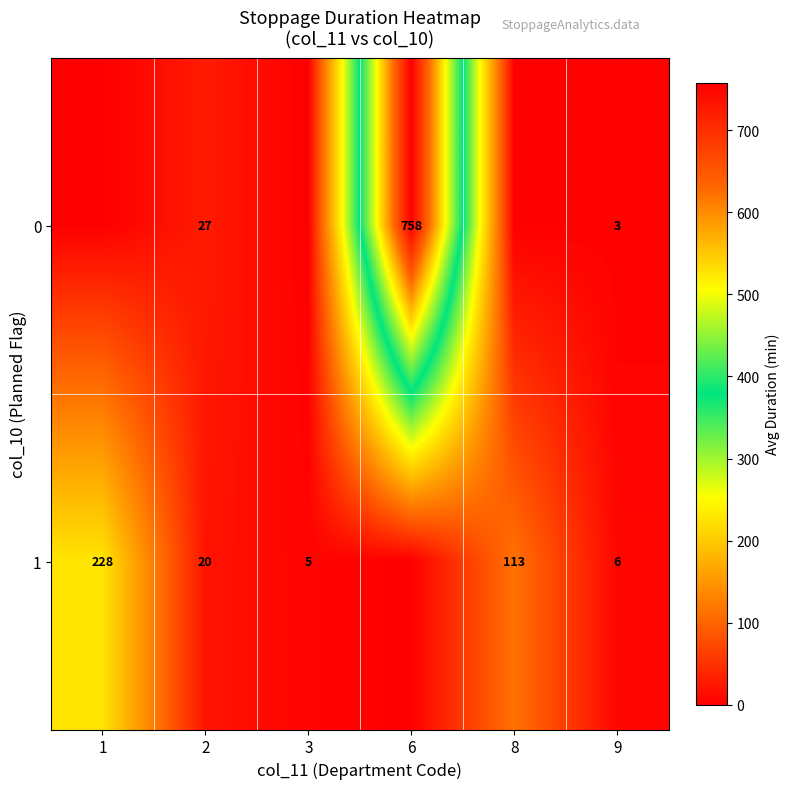

What is the sum of all row_1 values?

372.7